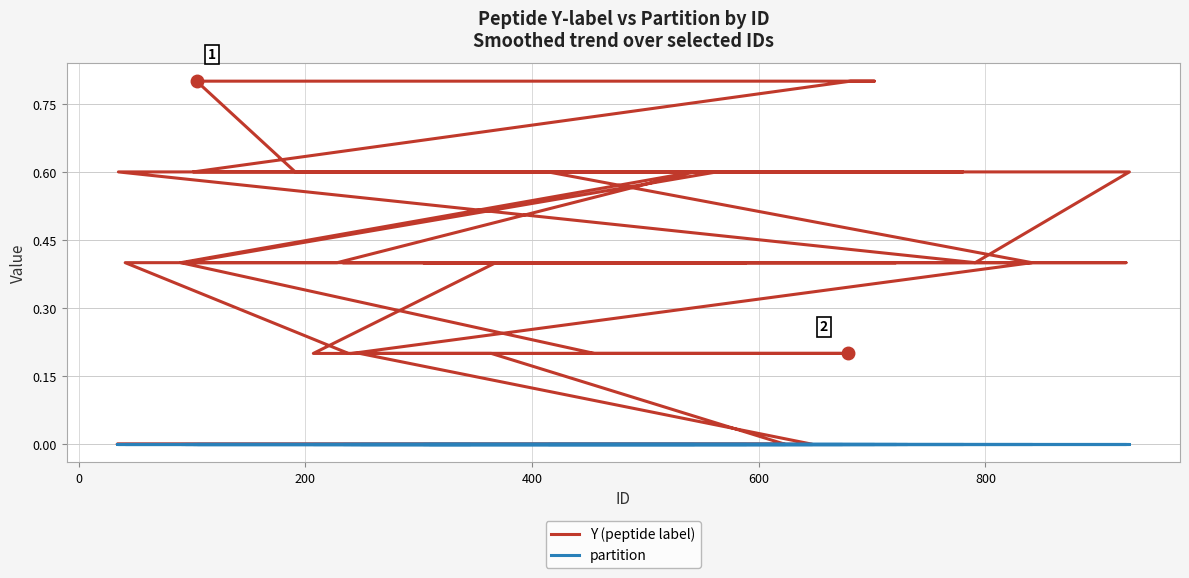

What is the value of the Y (peptide label) point at the 15th from the left?

0.8